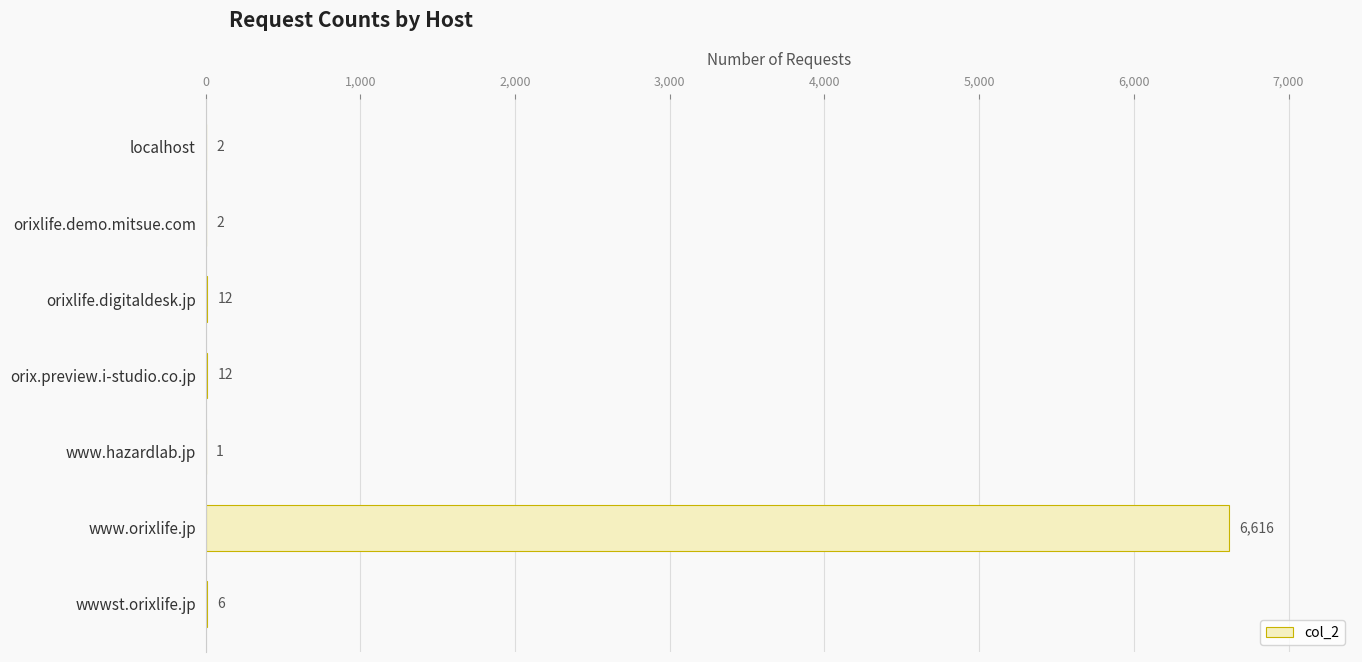

How many categories are shown in the chart?

7